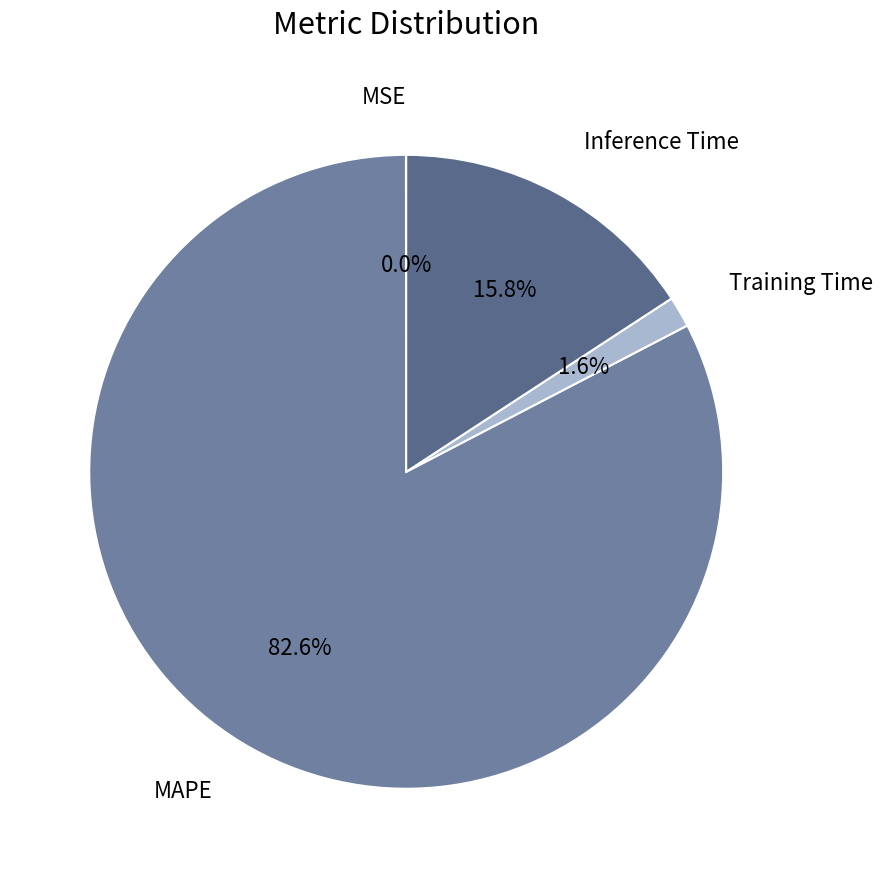

To the nearest percent, what portion does MAPE represent?

83%